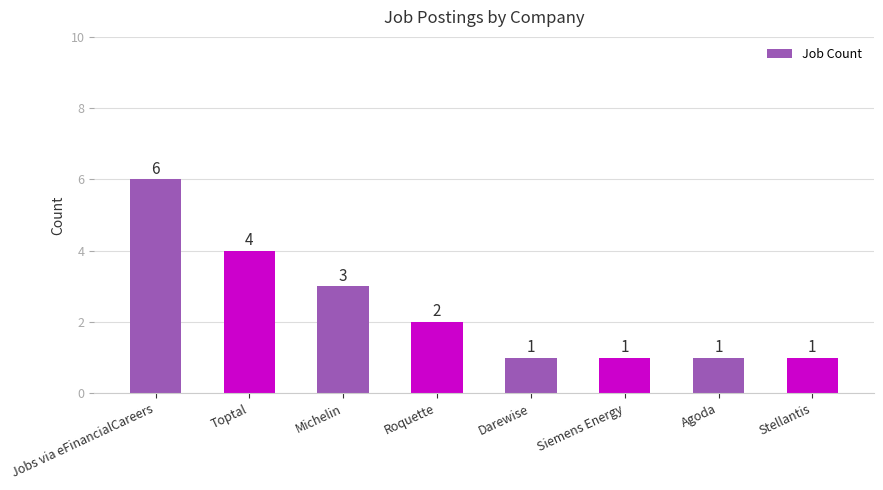

Reading right to left, what are all the values shown in this chart?

Stellantis=1	Agoda=1	Siemens Energy=1	Darewise=1	Roquette=2	Michelin=3	Toptal=4	Jobs via eFinancialCareers=6